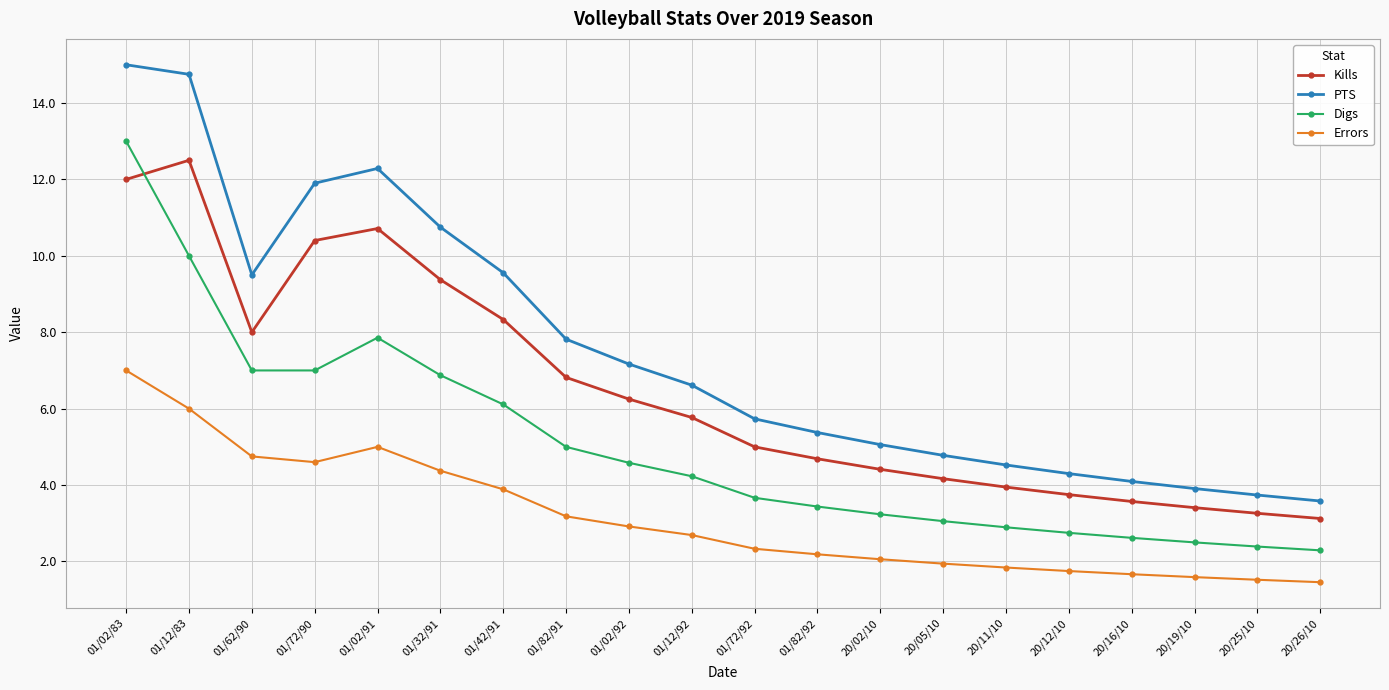

Rank the series at 01/12/92 from highest to lowest value.

PTS, Kills, Digs, Errors